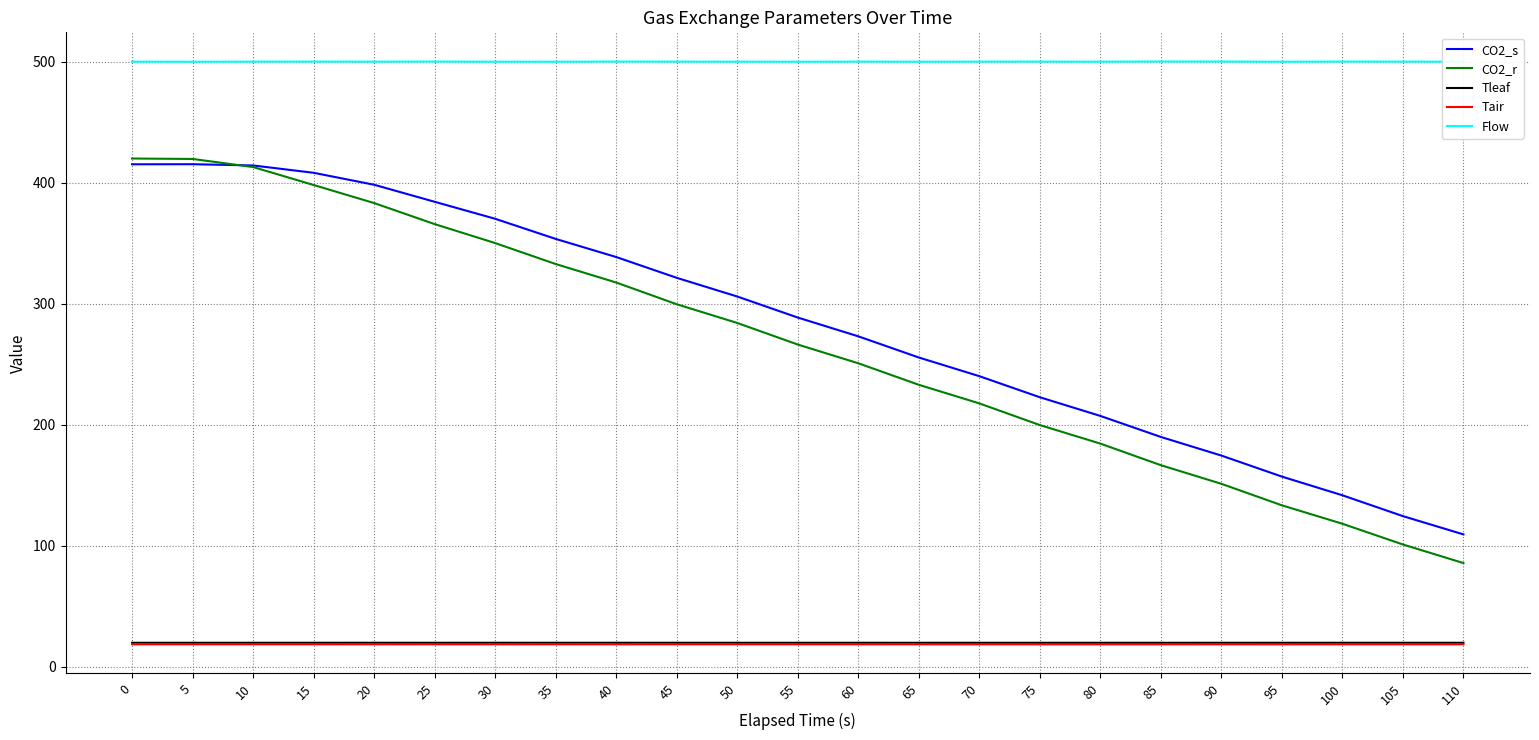

How many lines are shown in the chart?

5